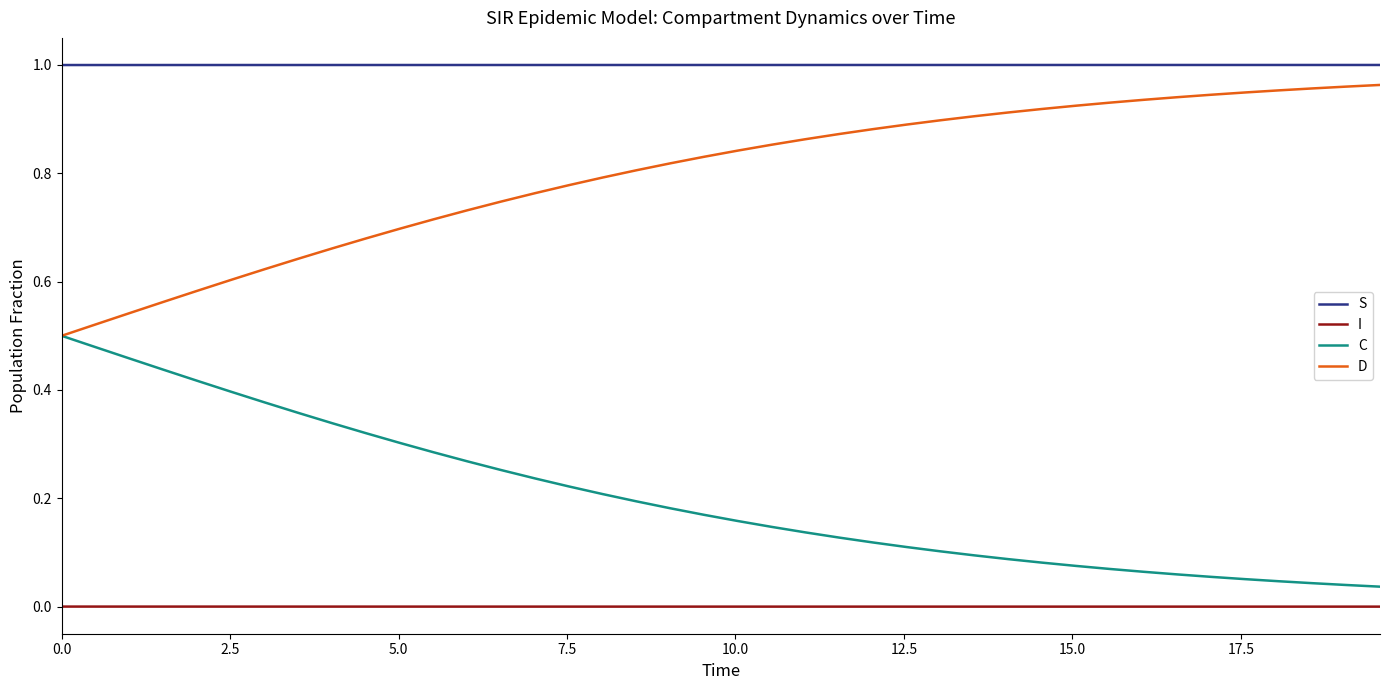

Which series has the largest total across all categories?

S